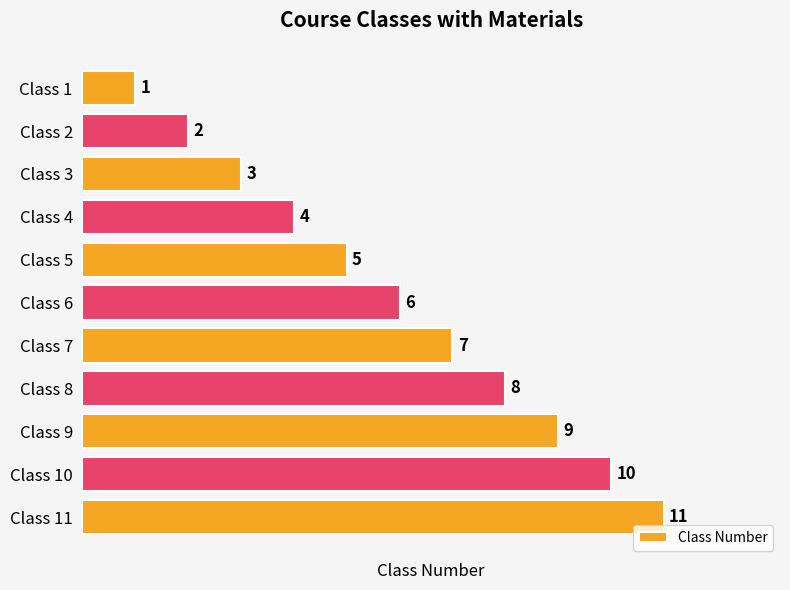

How many distinct data groups are displayed?

1